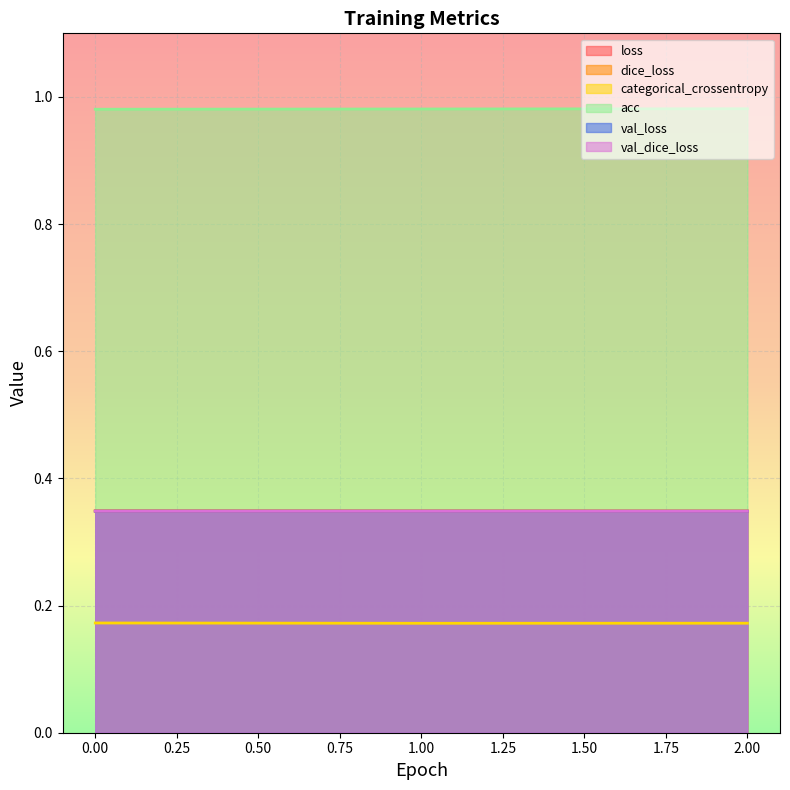

At how many categories does at least one series exceed 0?

3